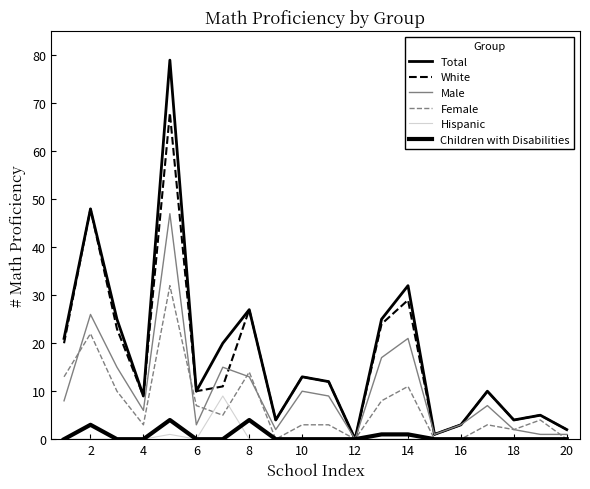

Is this an area chart (filled region under the line)?

No